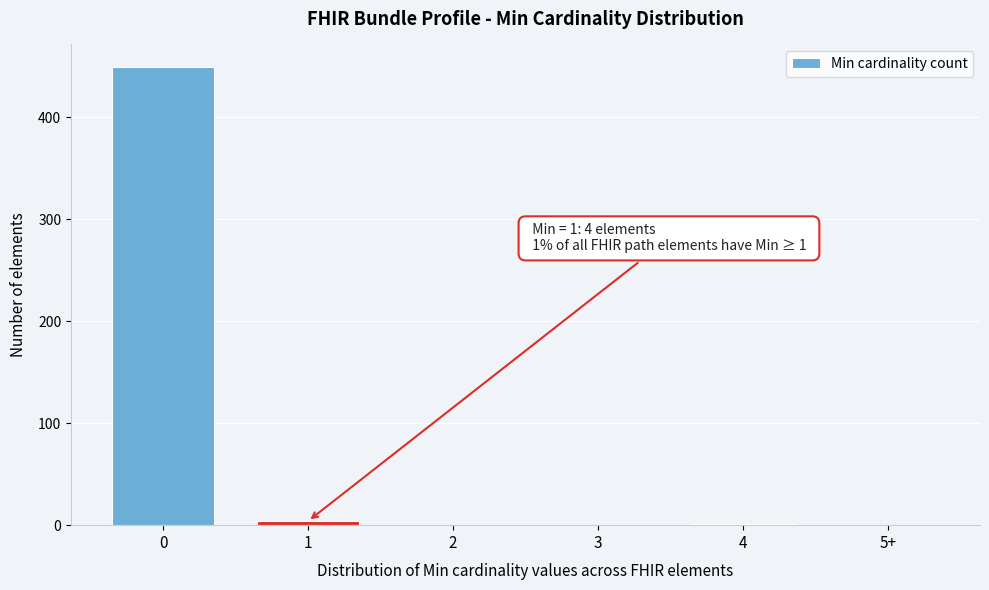

What is the greatest value displayed?

449